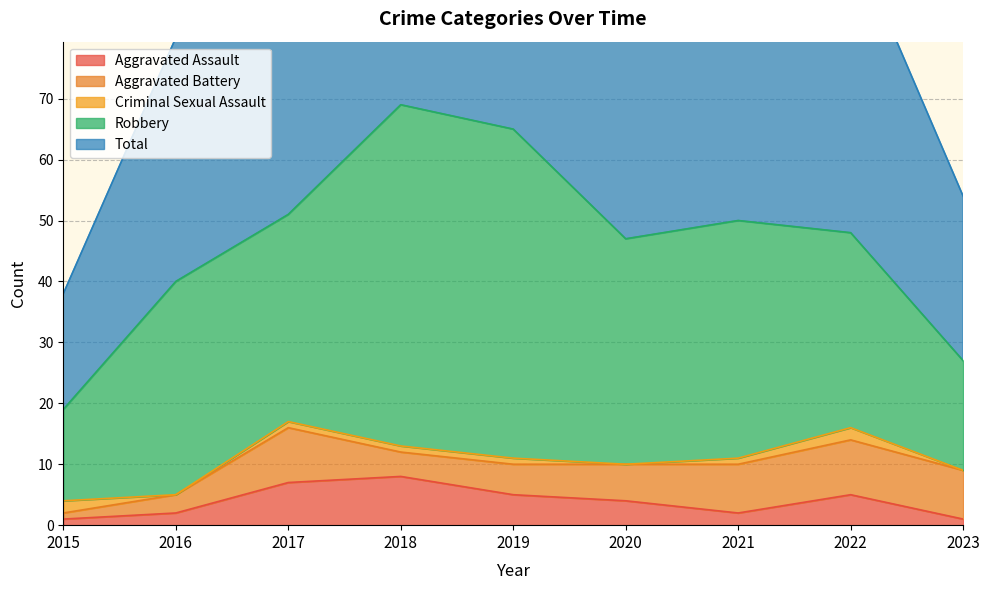

Is it true that Aggravated Battery equals 4 at 2018?

True